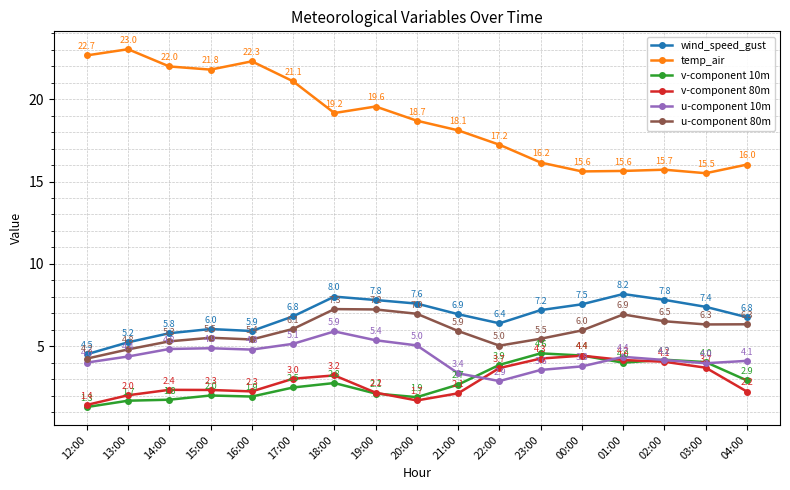

At which category is the sum across all series the highest?

18:00